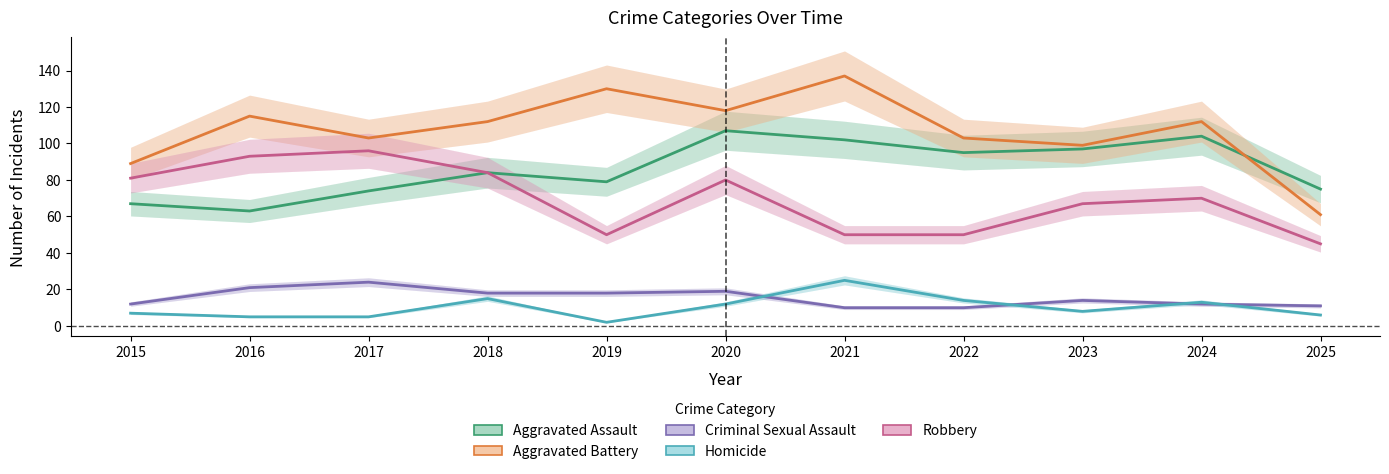

True or false: Robbery and Aggravated Battery cross at least once.

False